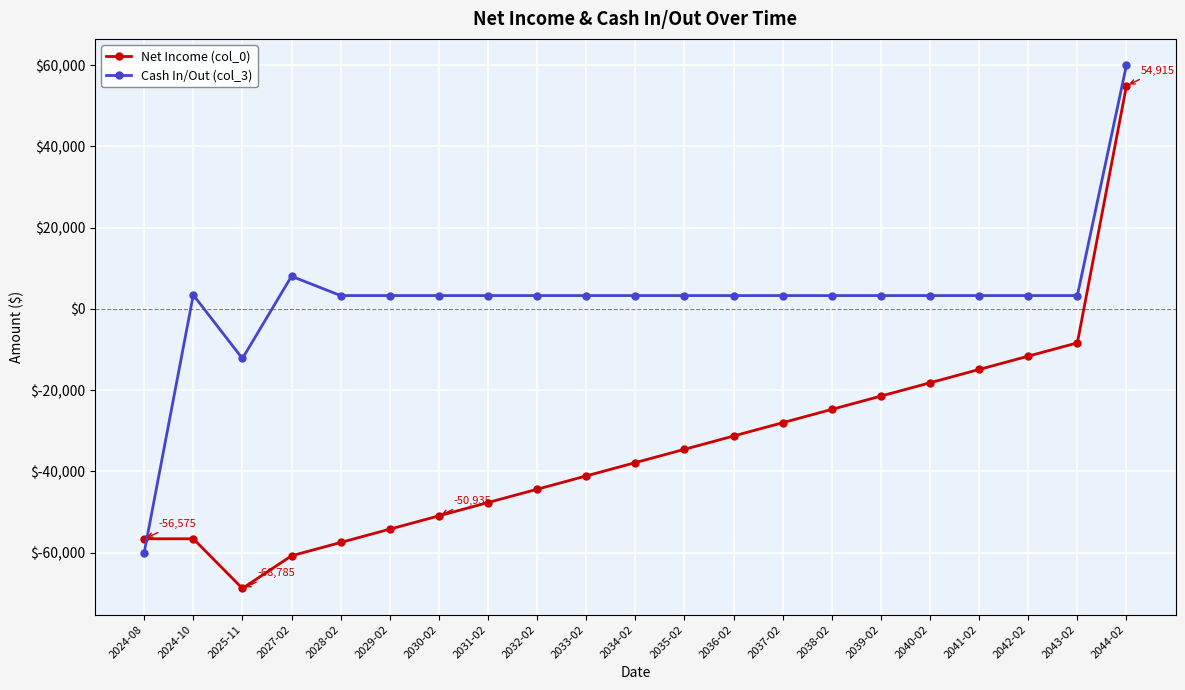

What is the highest value of the Cash In/Out (col_3) series?

60000